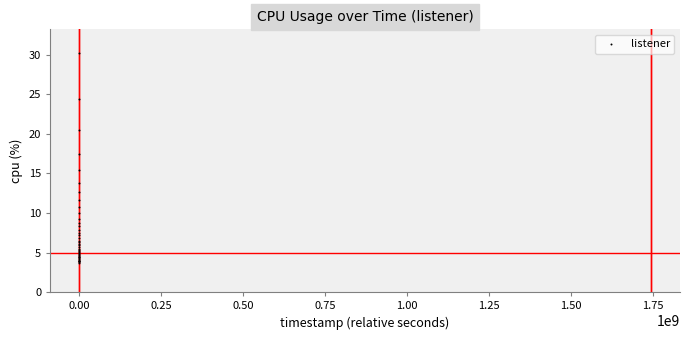

What Y value in the scatter plot is closest to 16?

15.5